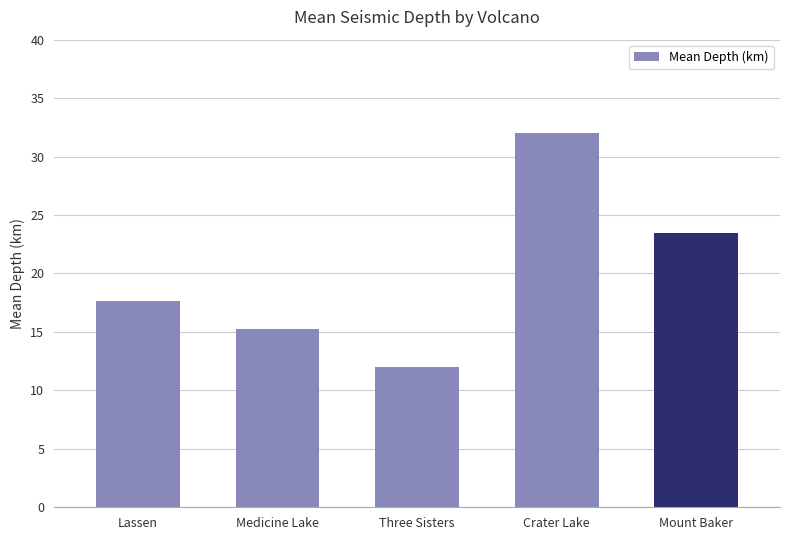

How many values exceed 17?

3